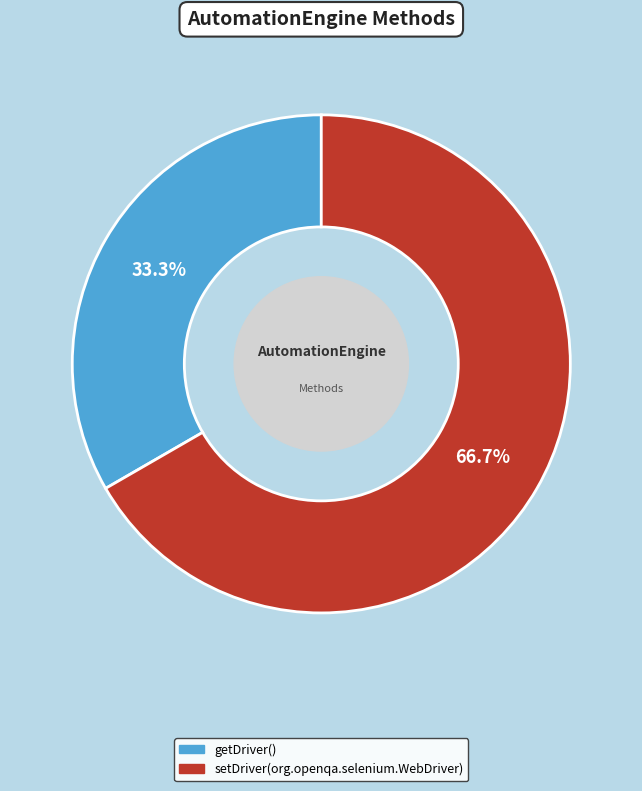

To the nearest percent, what is the difference between the largest and smallest slice percentages?

33%